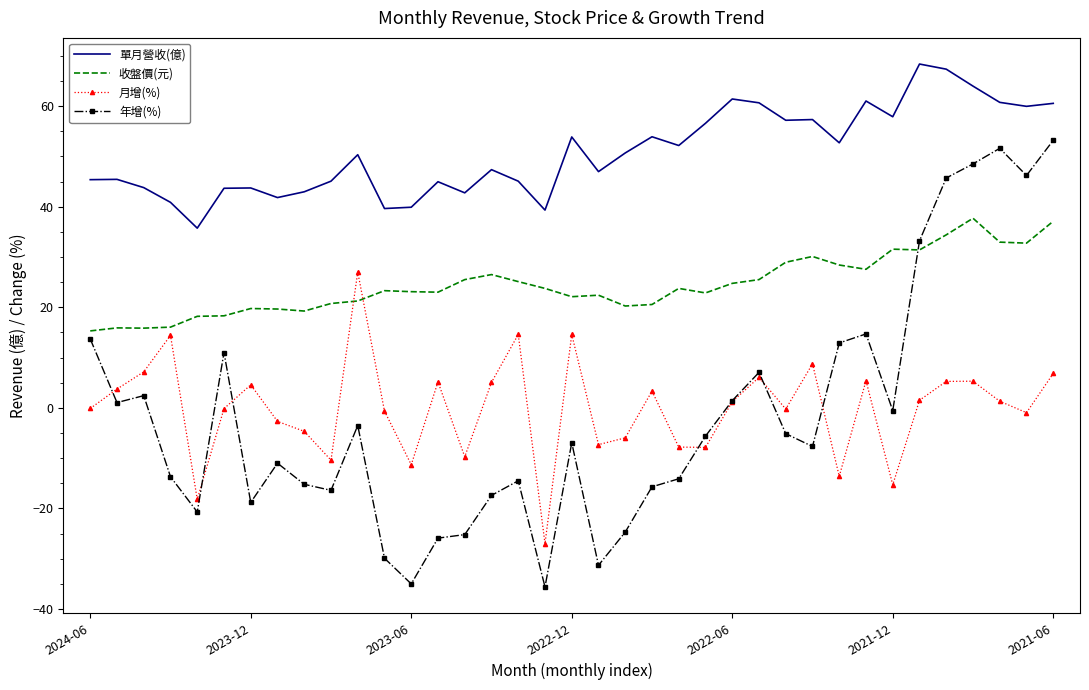

Which series has the largest total across all categories?

單月營收(億)